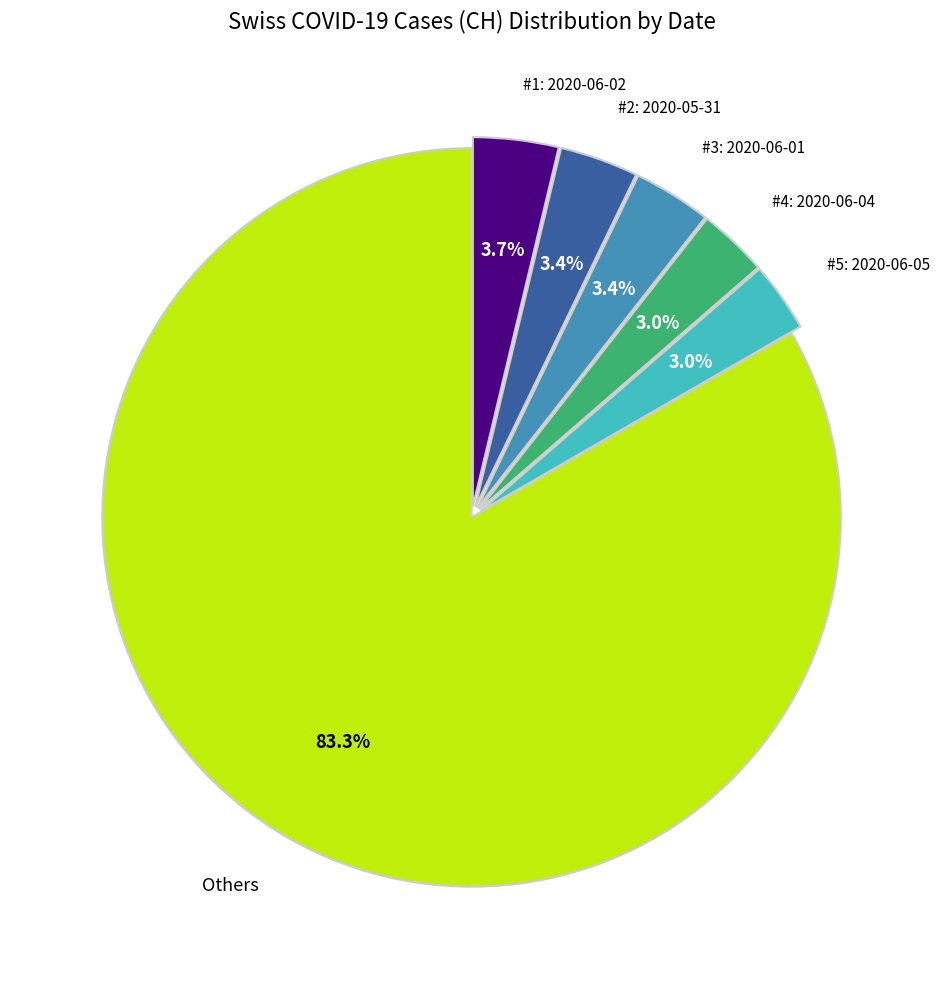

Does any single category account for the majority?

Yes